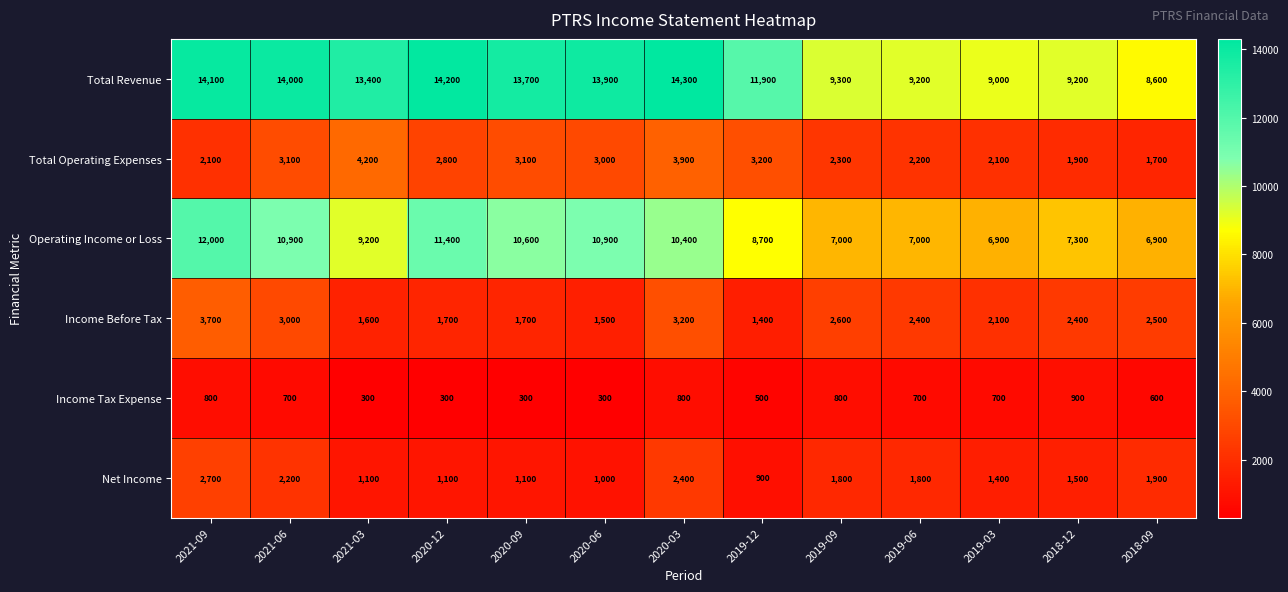

The Total Operating Expenses series shows 1900 at 2018-12. True or false?

True